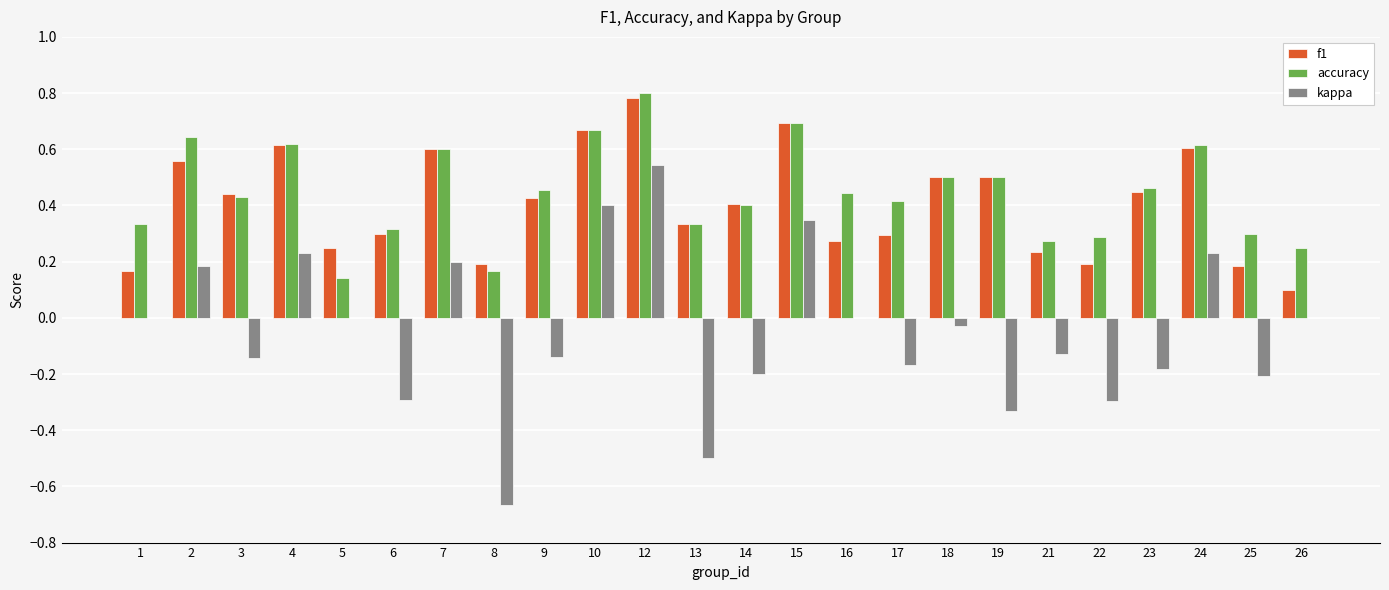

How many f1 values are between 0 and 1?

24